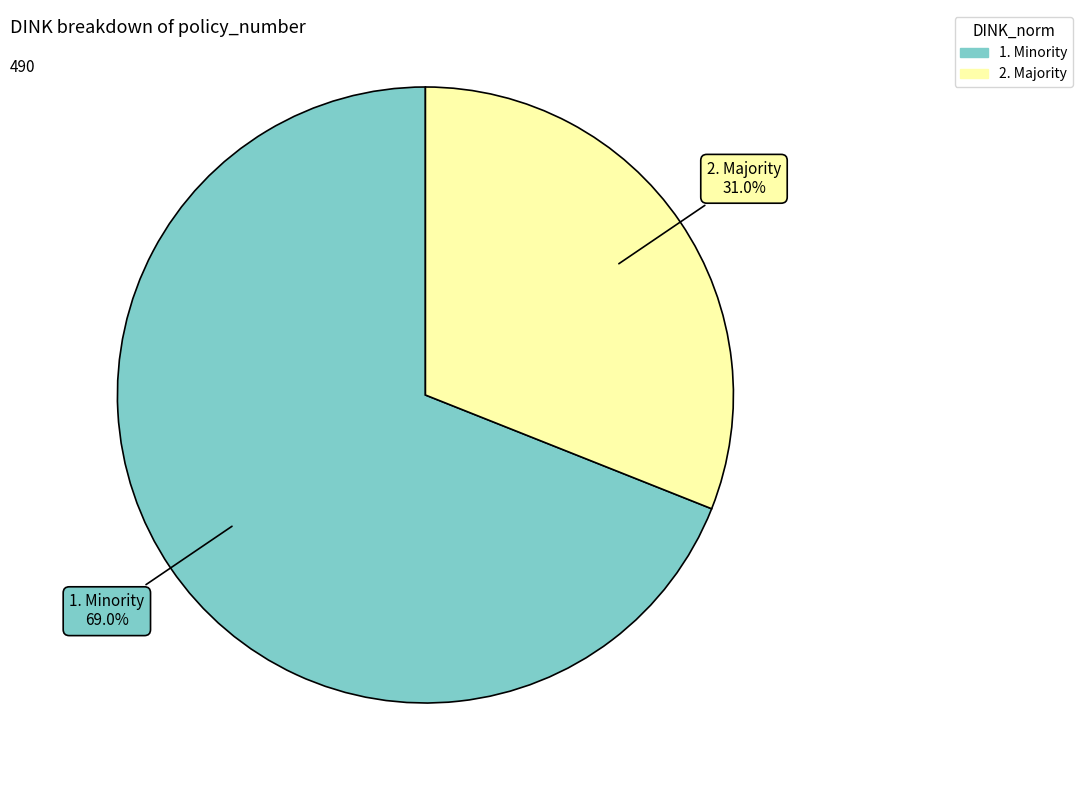

To the nearest percent, what percentage of the pie is 1. Minority?

69%